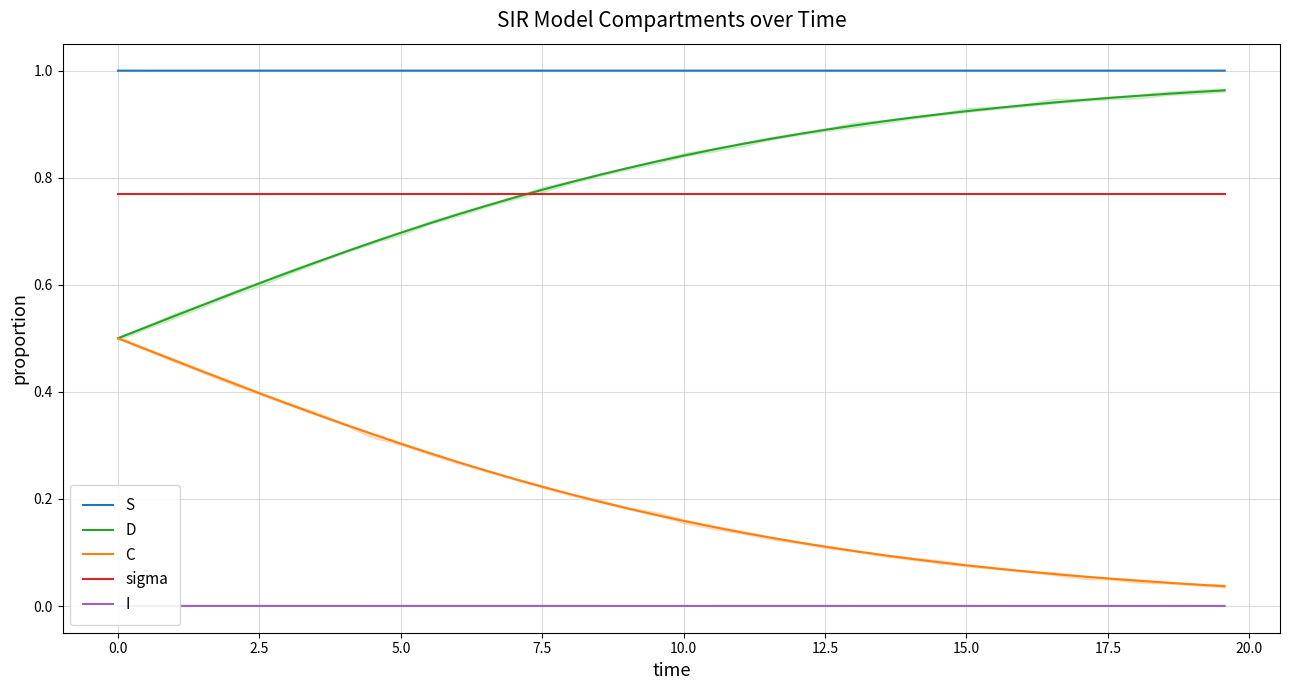

True or false: D and S cross at least once.

False